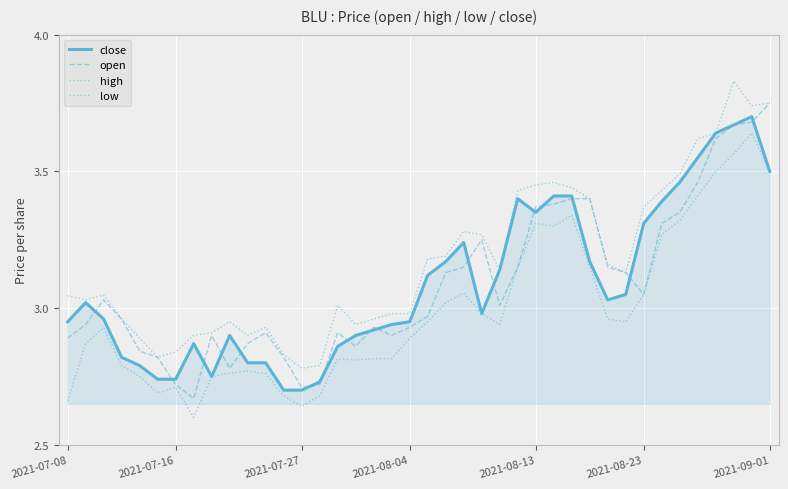

Rank the categories by open value from highest to lowest.

39, 38, 37, 36, 35, 28, 29, 27, 26, 34, 33, 23, 22, 25, 30, 21, 31, 32, 2021-07-27, 24, 20, 2021-08-04, 2021-07-16, 17, 19, 11, 15, 8, 18, 2021-07-08, 10, 16, 2021-08-13, 2021-08-23, 12, 9, 2021-09-01, 14, 13, 7